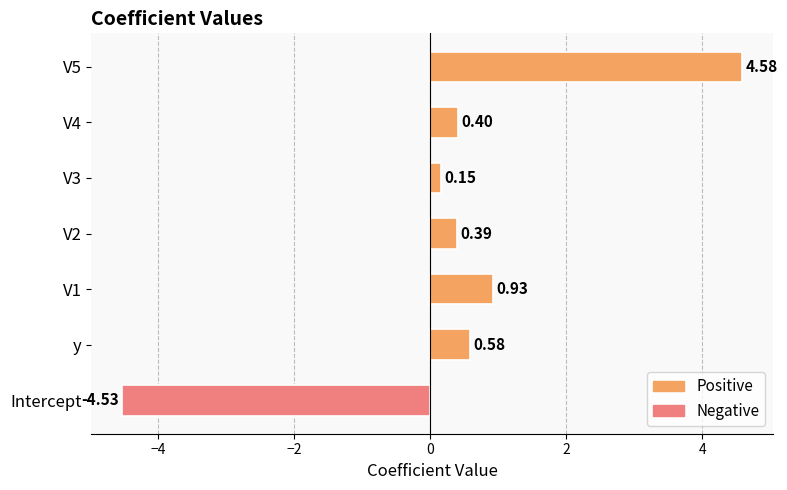

Rank the categories by value from highest to lowest.

V5, V1, y, V4, V2, V3, Intercept